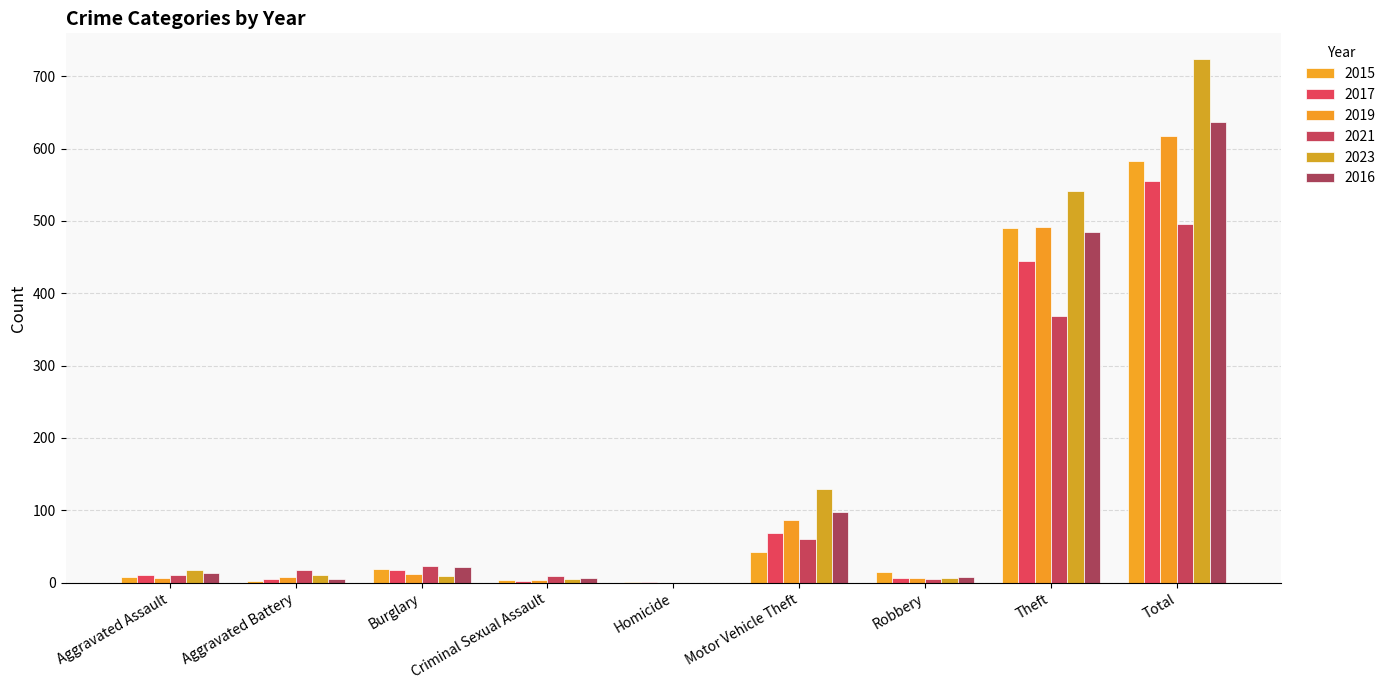

The 2019 series shows 12 at Burglary. True or false?

True